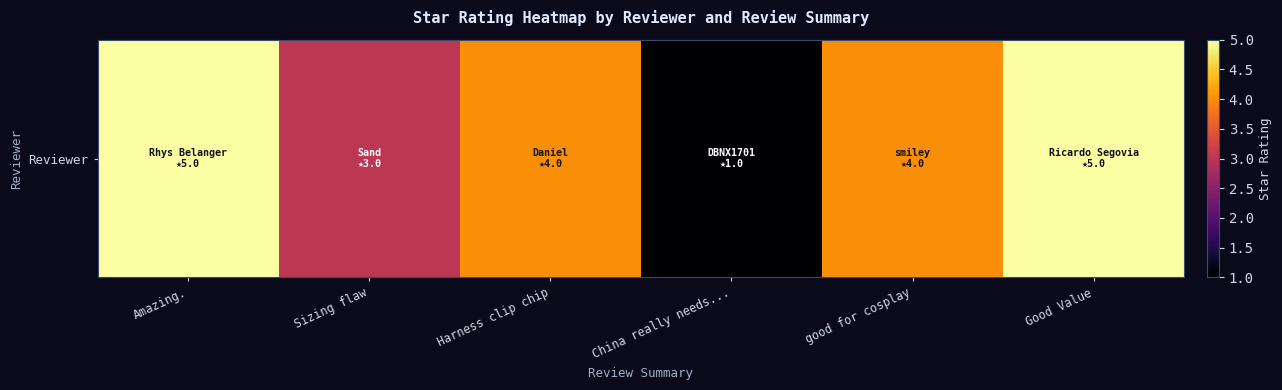

What is the maximum value shown in the chart?

5